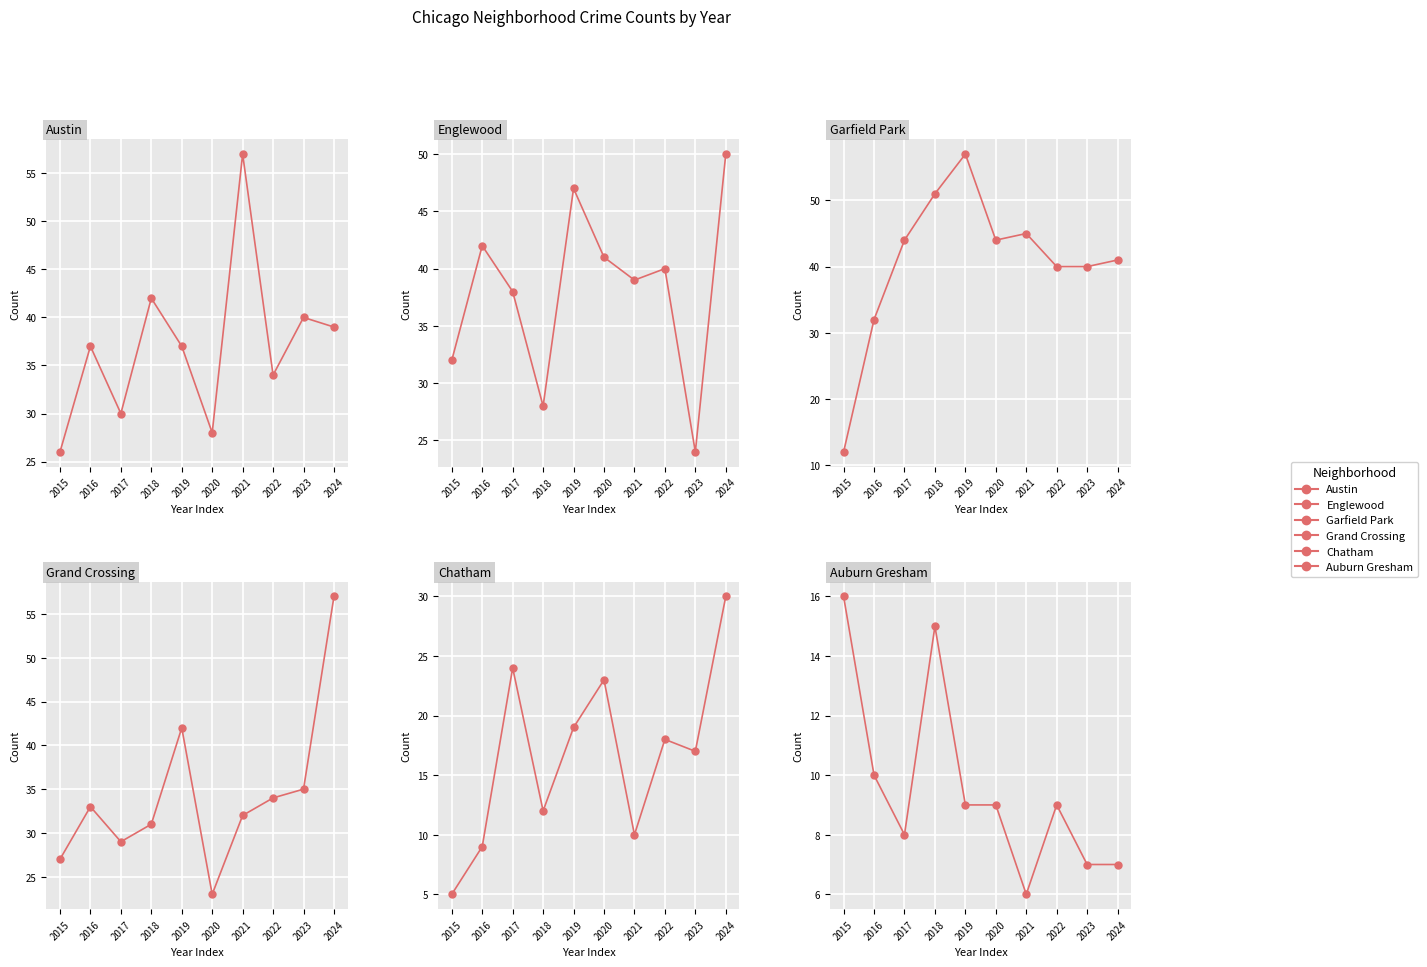

Where is the first local maximum for Garfield Park?

2019